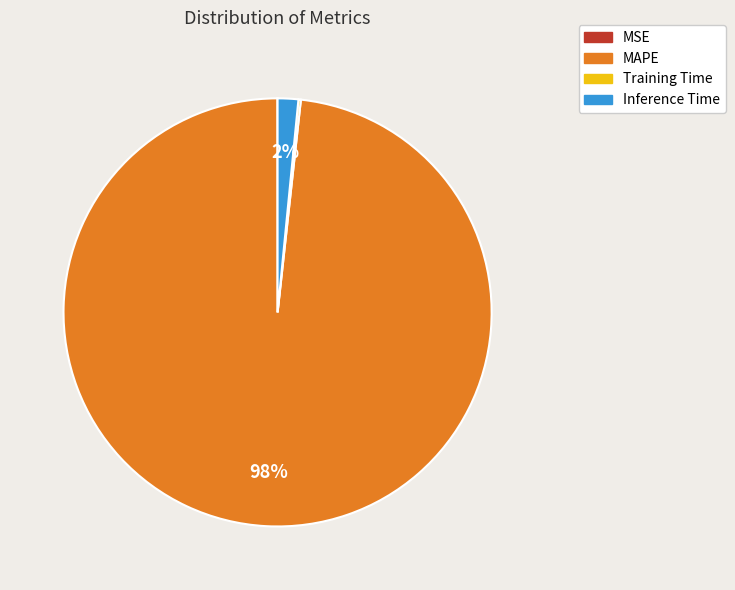

Which category accounts for the majority?

MAPE